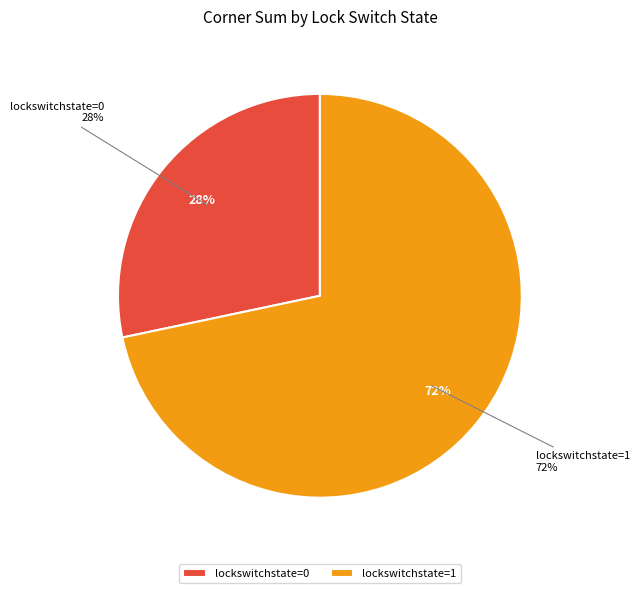

Is there a majority slice in this chart?

Yes